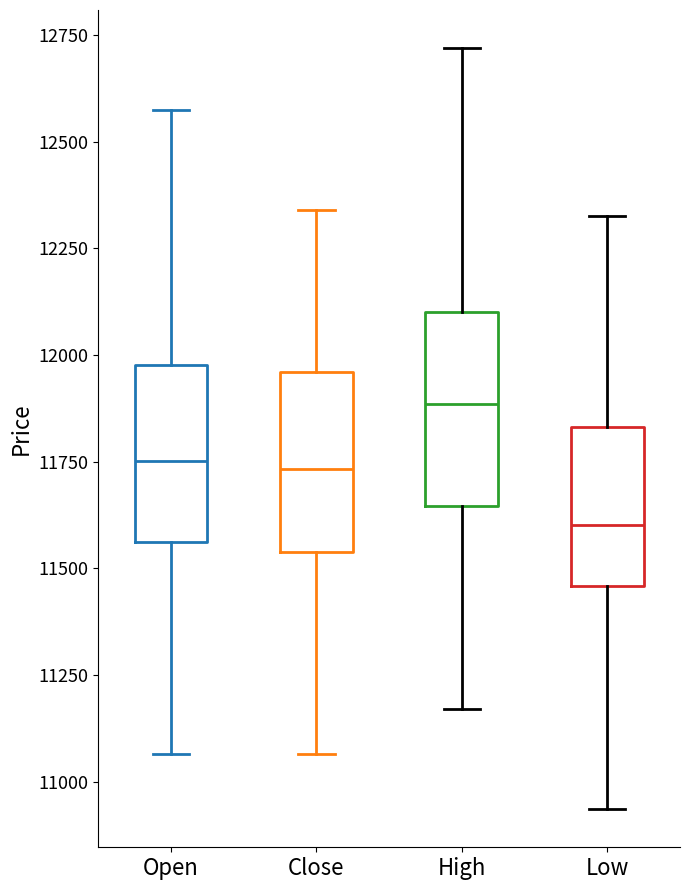

Which box has the highest median line?

High